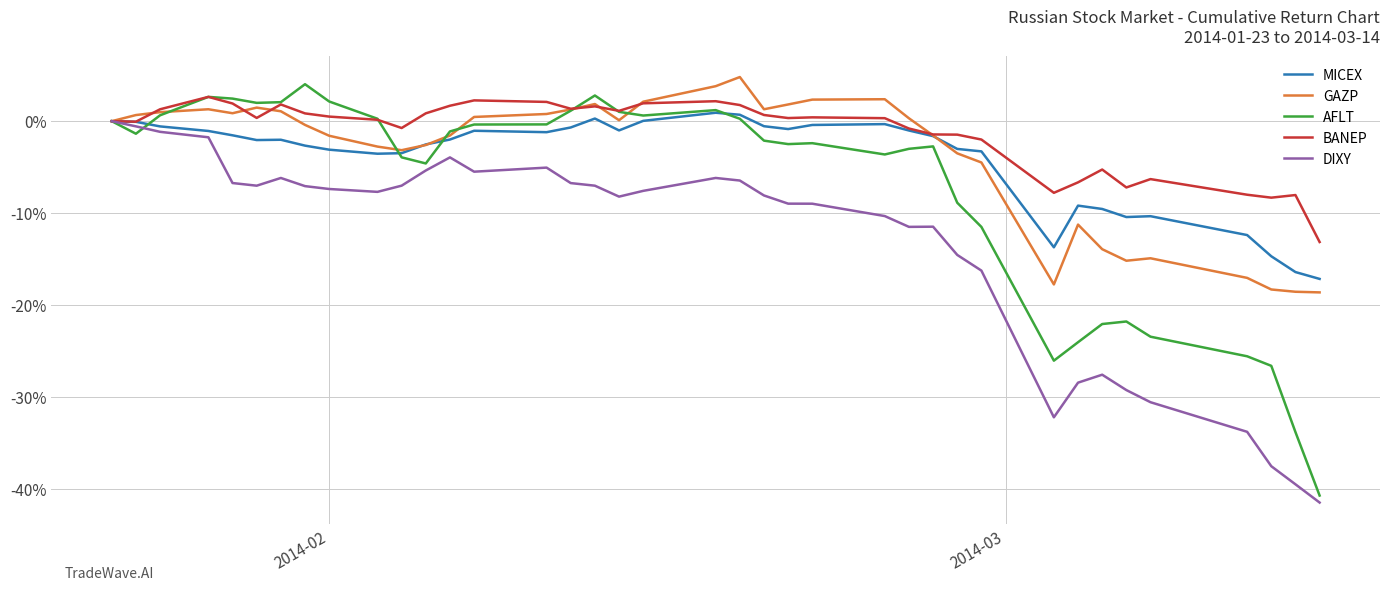

Does the chart display data point markers on the line(s)?

No